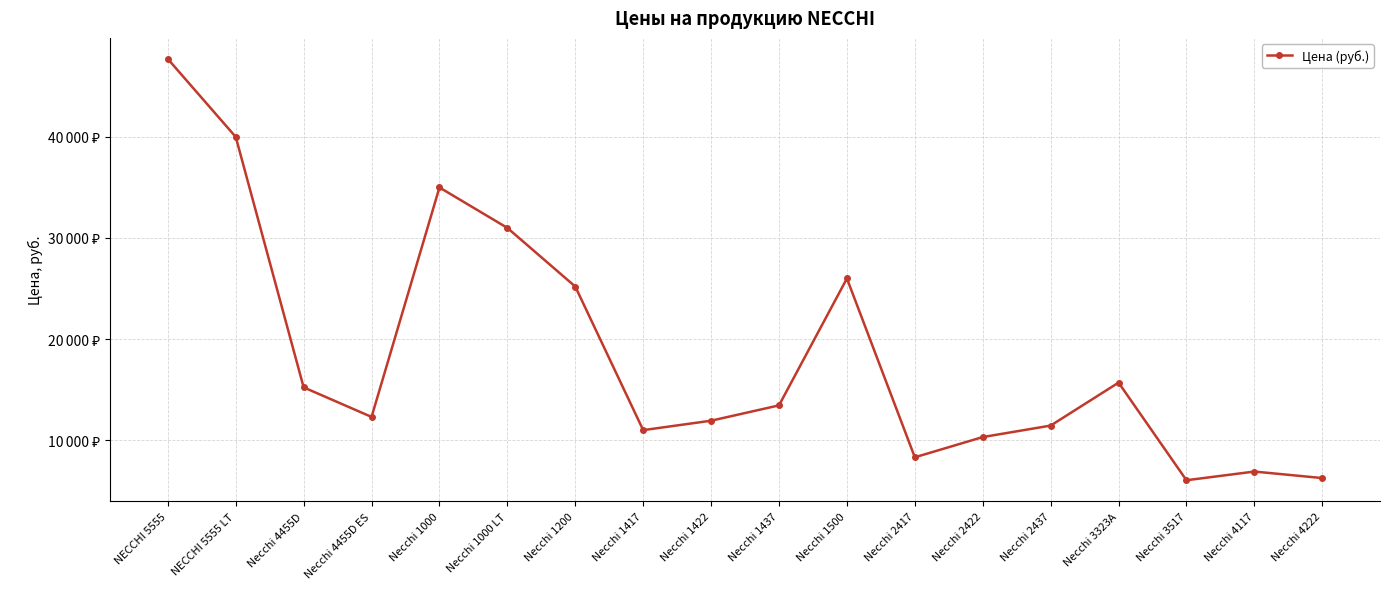

What is the ratio of the value at Necchi 4455D ES to the value at Necchi 1000 LT?

0.4